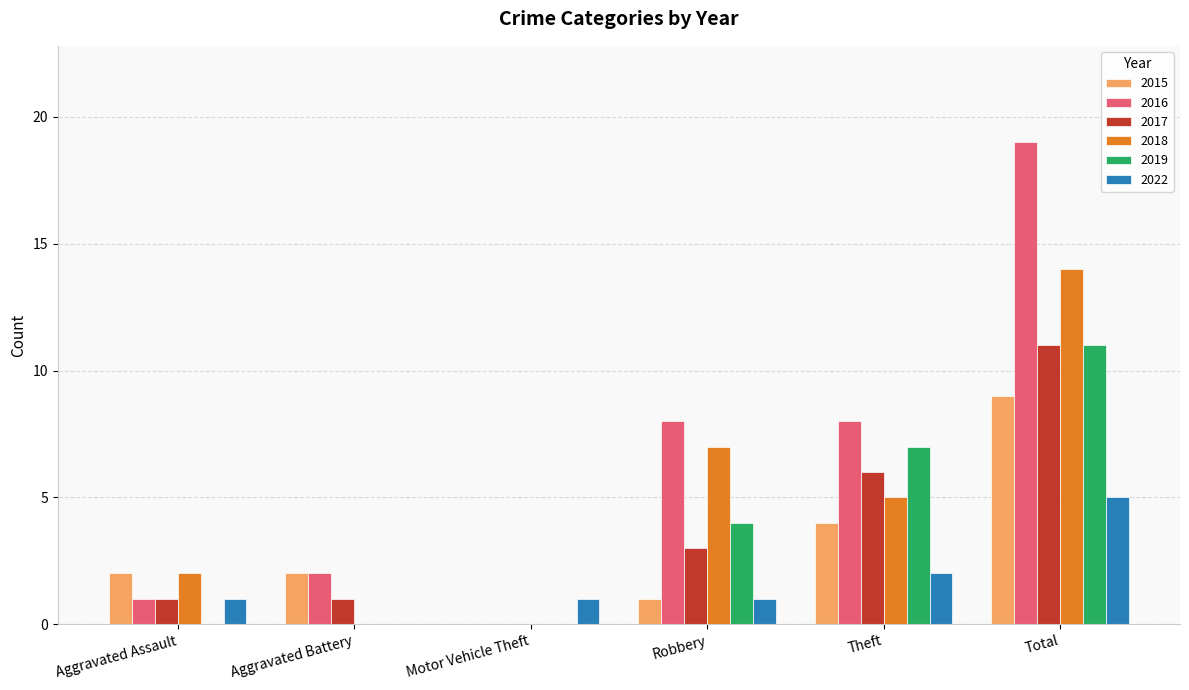

Are the bars horizontal?

No